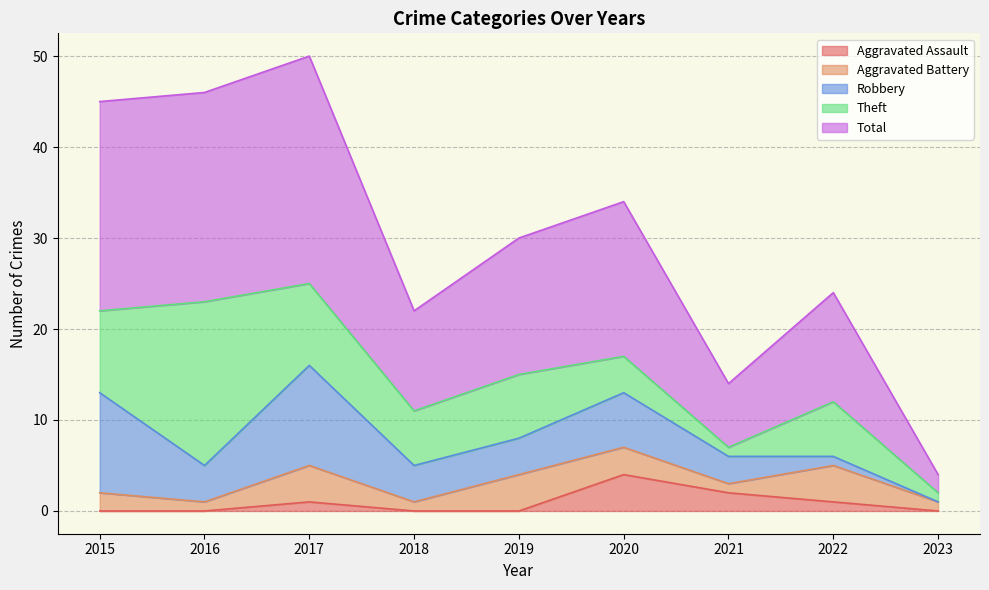

Which series has the largest total across all categories?

Total